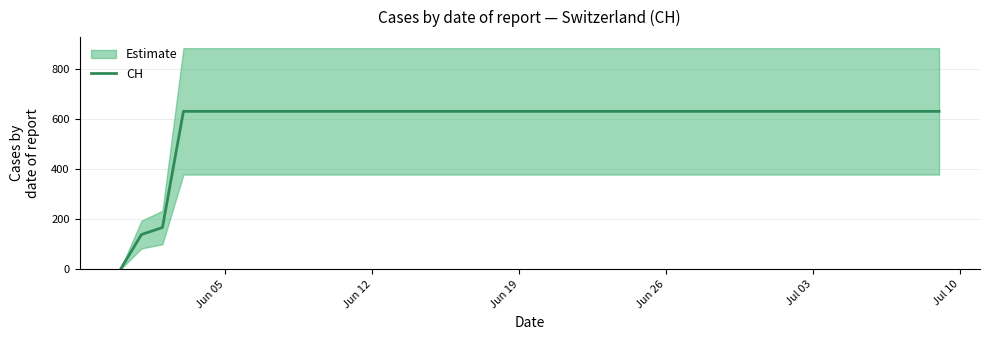

The CH series shows 631 at Jun 26. True or false?

True